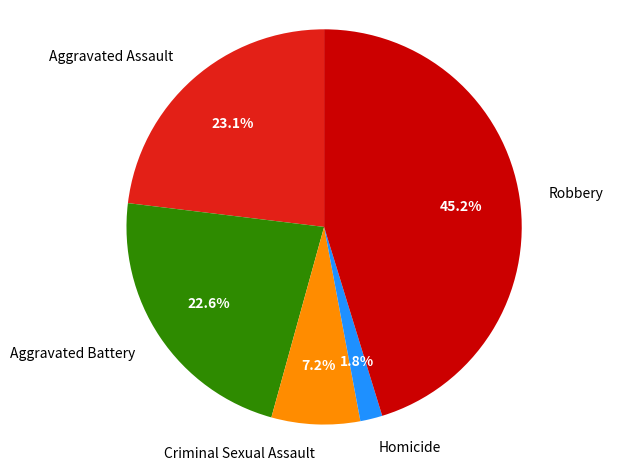

Is it true that Criminal Sexual Assault is 7% of the pie?

True